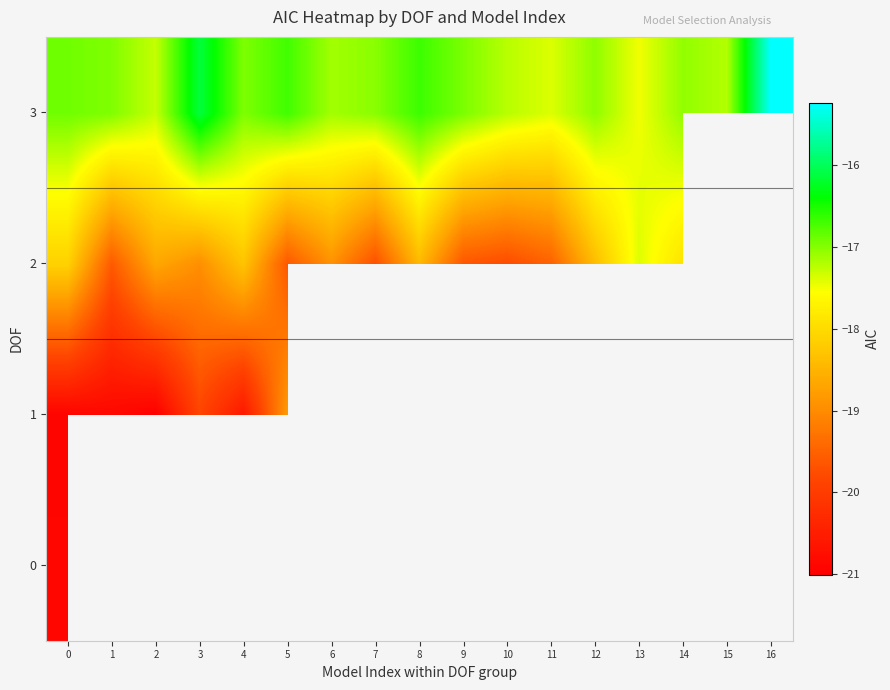

True or false: 2 has a value of -4.8 at 13.

False